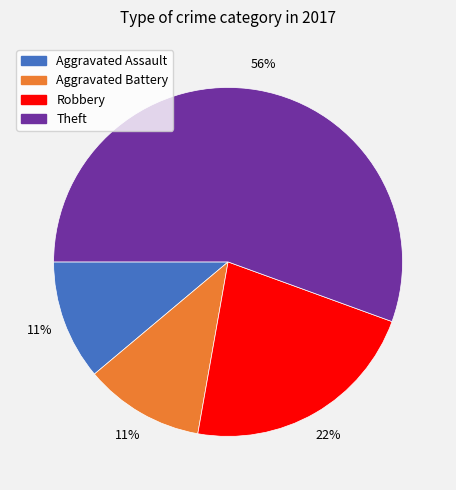

Does any single category account for the majority?

Yes